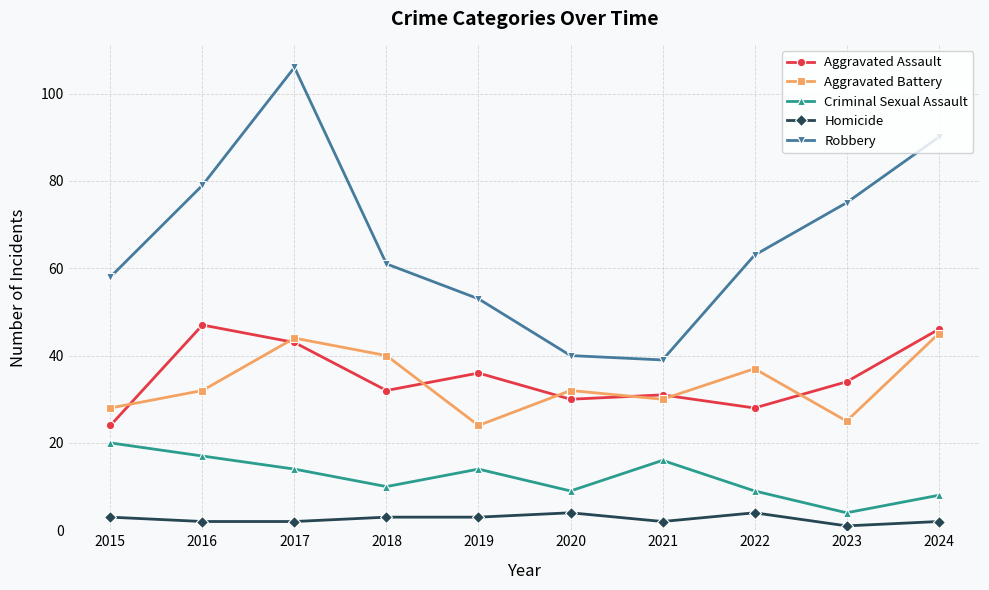

Reading left to right, extract all data points from this chart.

Aggravated Assault: 24	47	43	32	36	30	31	28	34	46
Aggravated Battery: 28	32	44	40	24	32	30	37	25	45
Criminal Sexual Assault: 20	17	14	10	14	9	16	9	4	8
Homicide: 3	2	2	3	3	4	2	4	1	2
Robbery: 58	79	106	61	53	40	39	63	75	90